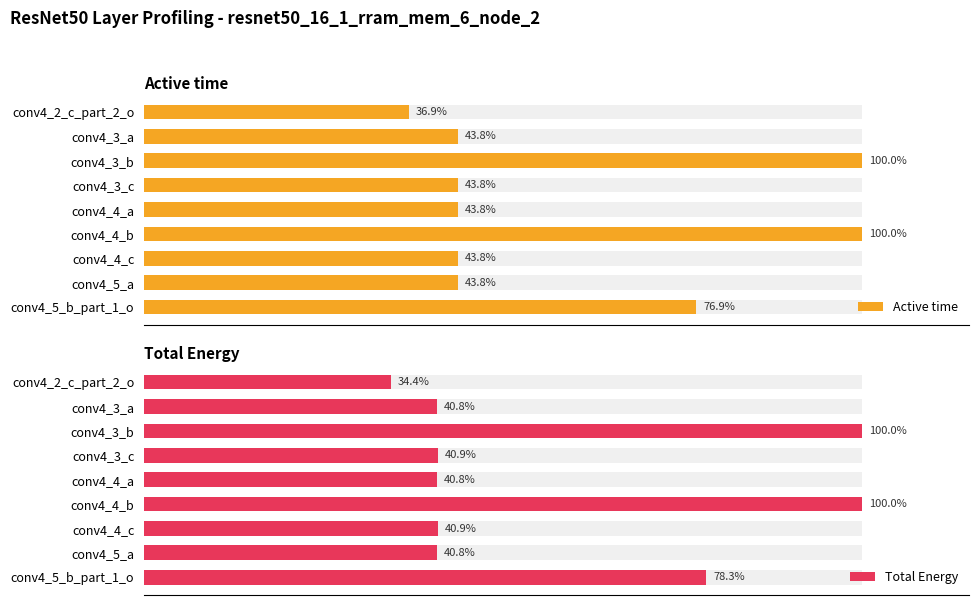

Rank the series by their maximum value, from lowest to highest.

Active time, Total Energy